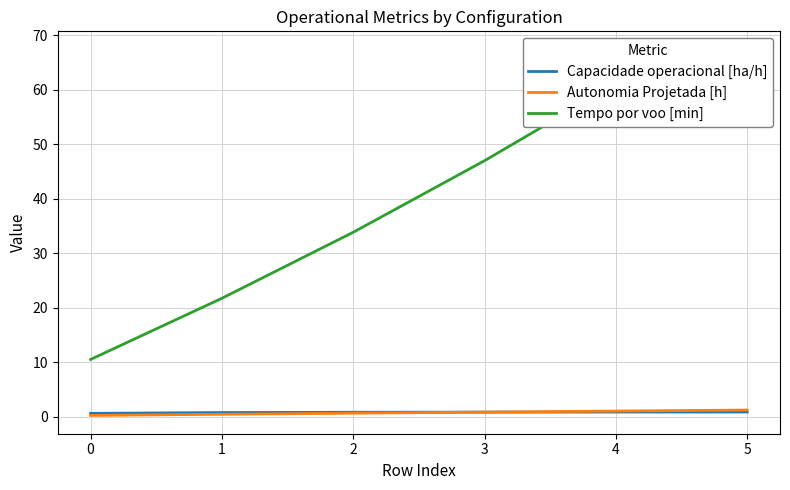

What is the difference between the Tempo por voo [min] values at 4 and 0?

50.5